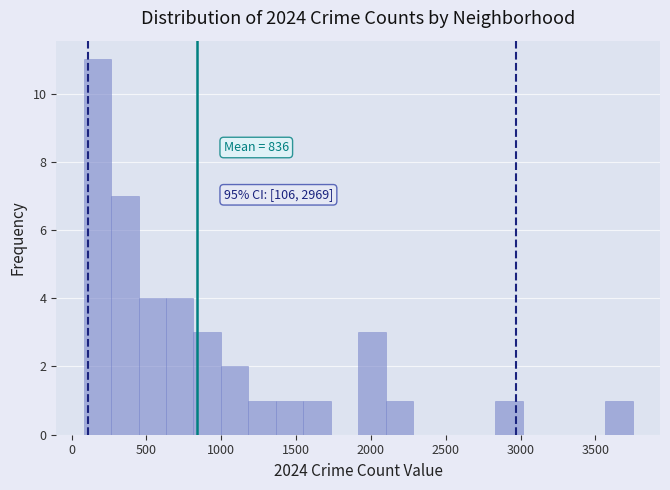

Read against the x-axis, roughly where is the centre of the tallest bar?

150